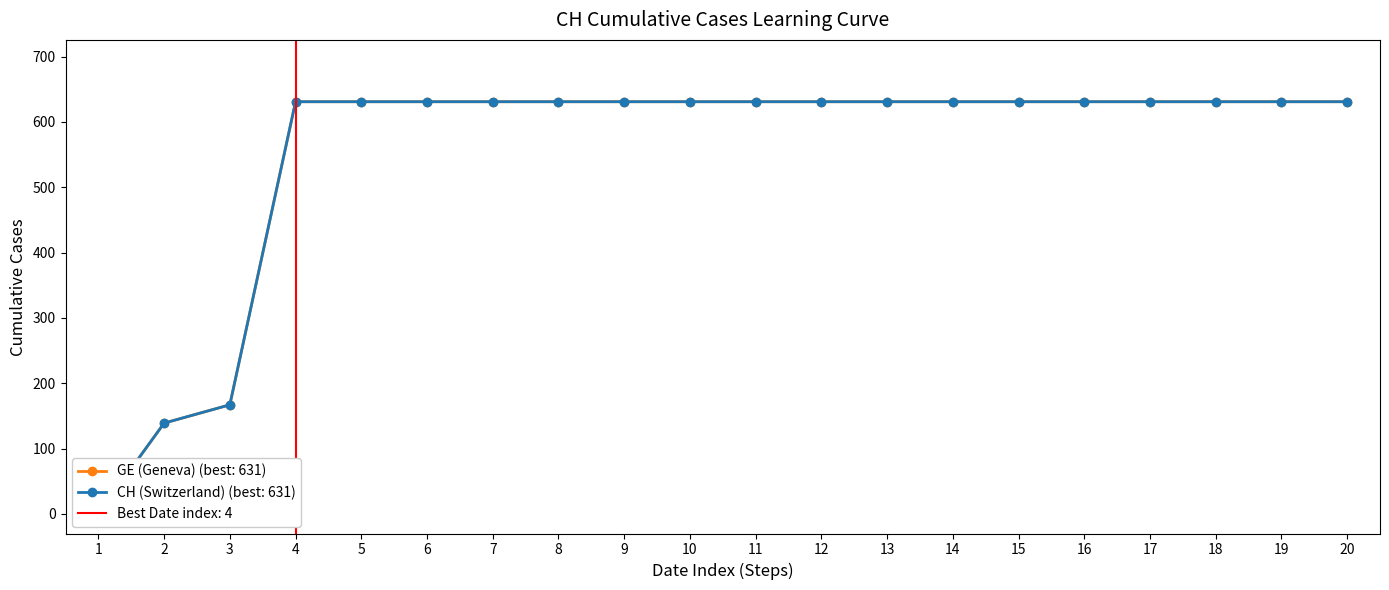

Which series has the largest range (max minus min)?

GE (Geneva)